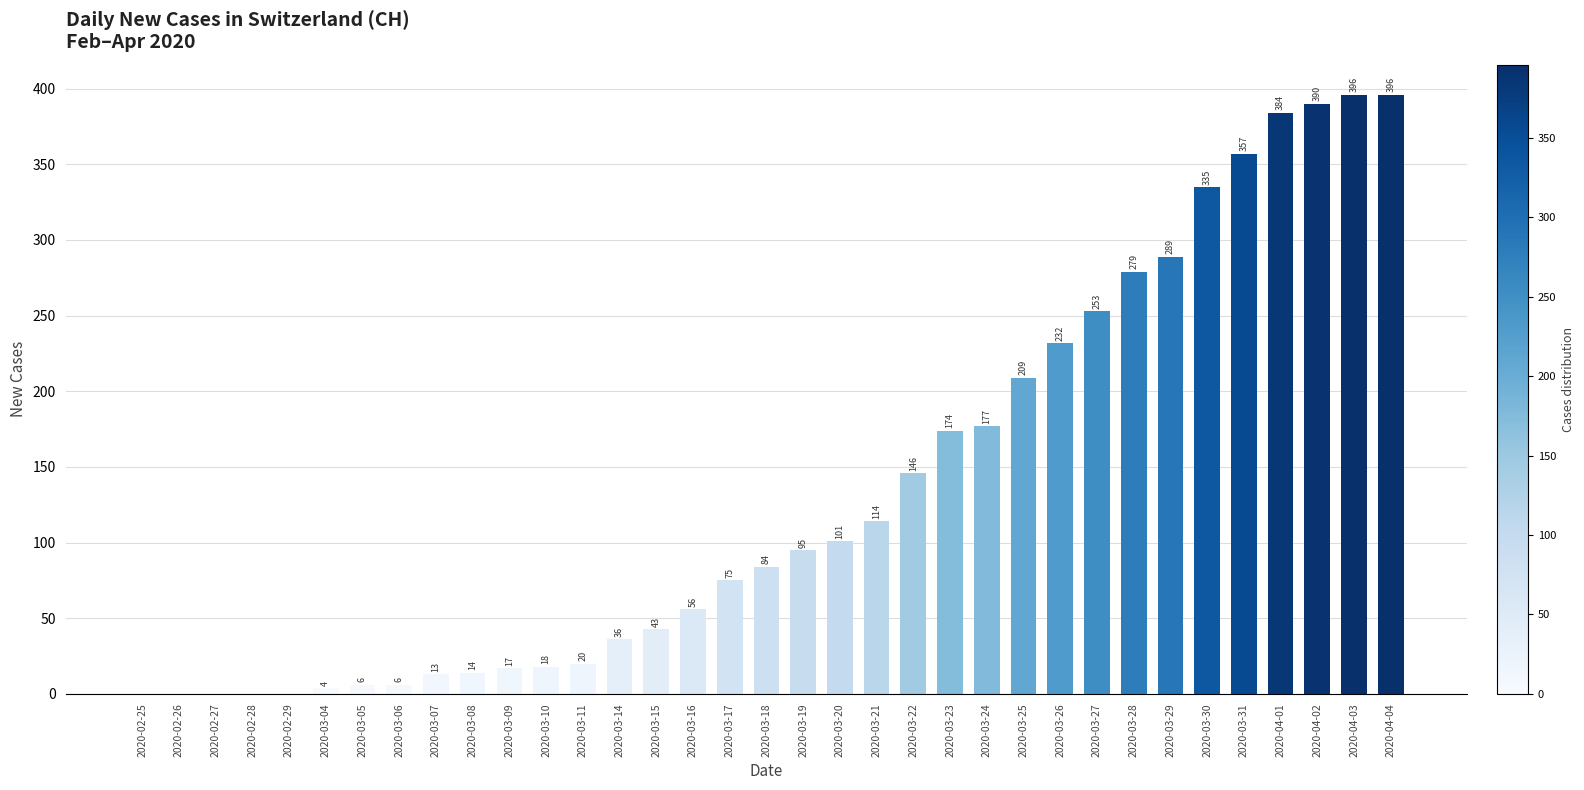

Reading left to right, what are all the values shown in this chart?

2020-02-25=0	2020-02-26=0	2020-02-27=0	2020-02-28=0	2020-02-29=0	2020-03-04=4	2020-03-05=6	2020-03-06=6	2020-03-07=13	2020-03-08=14	2020-03-09=17	2020-03-10=18	2020-03-11=20	2020-03-14=36	2020-03-15=43	2020-03-16=56	2020-03-17=75	2020-03-18=84	2020-03-19=95	2020-03-20=101	2020-03-21=114	2020-03-22=146	2020-03-23=174	2020-03-24=177	2020-03-25=209	2020-03-26=232	2020-03-27=253	2020-03-28=279	2020-03-29=289	2020-03-30=335	2020-03-31=357	2020-04-01=384	2020-04-02=390	2020-04-03=396	2020-04-04=396